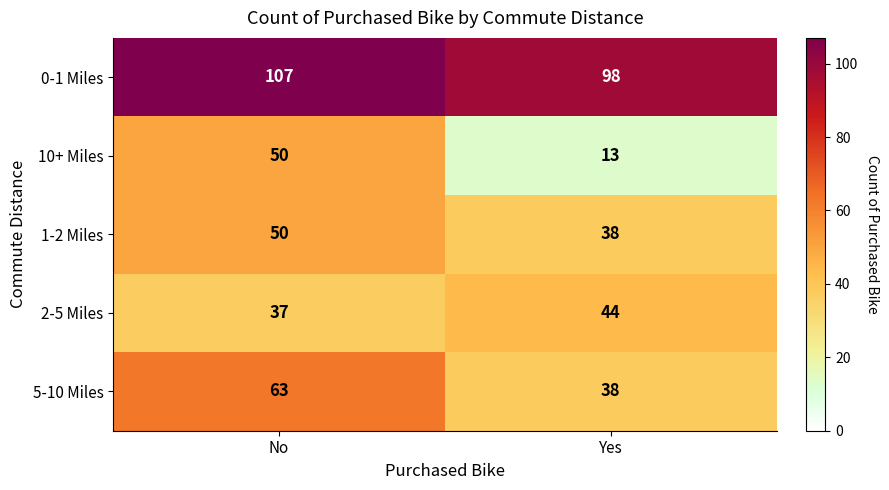

What is the sum of all 5-10 Miles values?

101